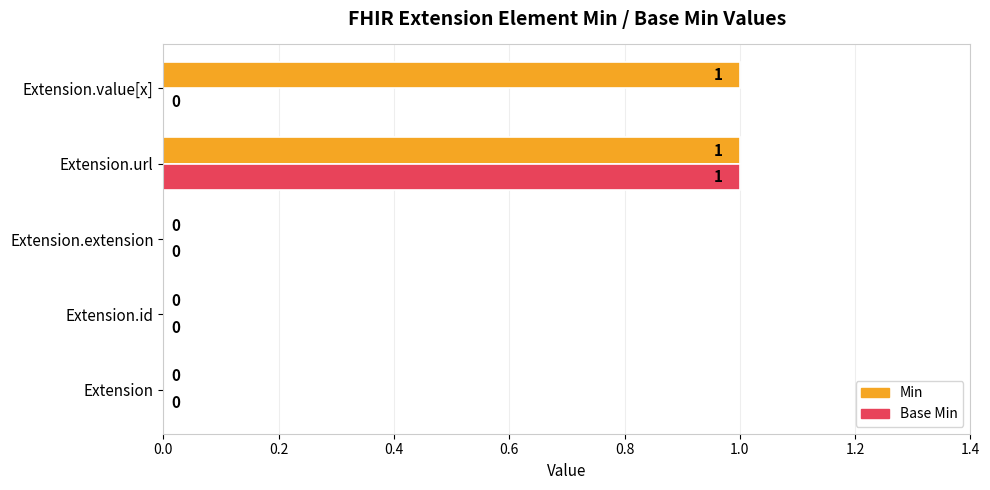

Between Extension.url and Extension.value[x], which series saw the biggest shift?

Base Min